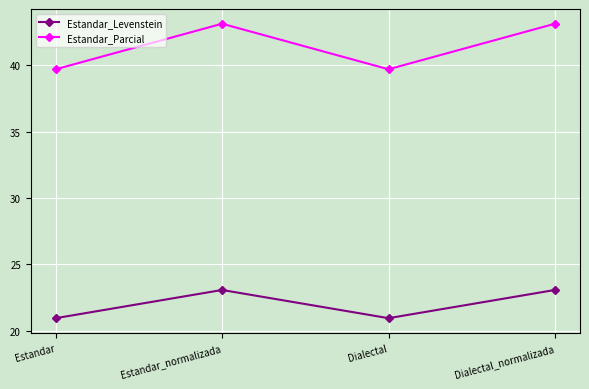

What is the difference between the highest and lowest values at Estandar_normalizada?

20.1